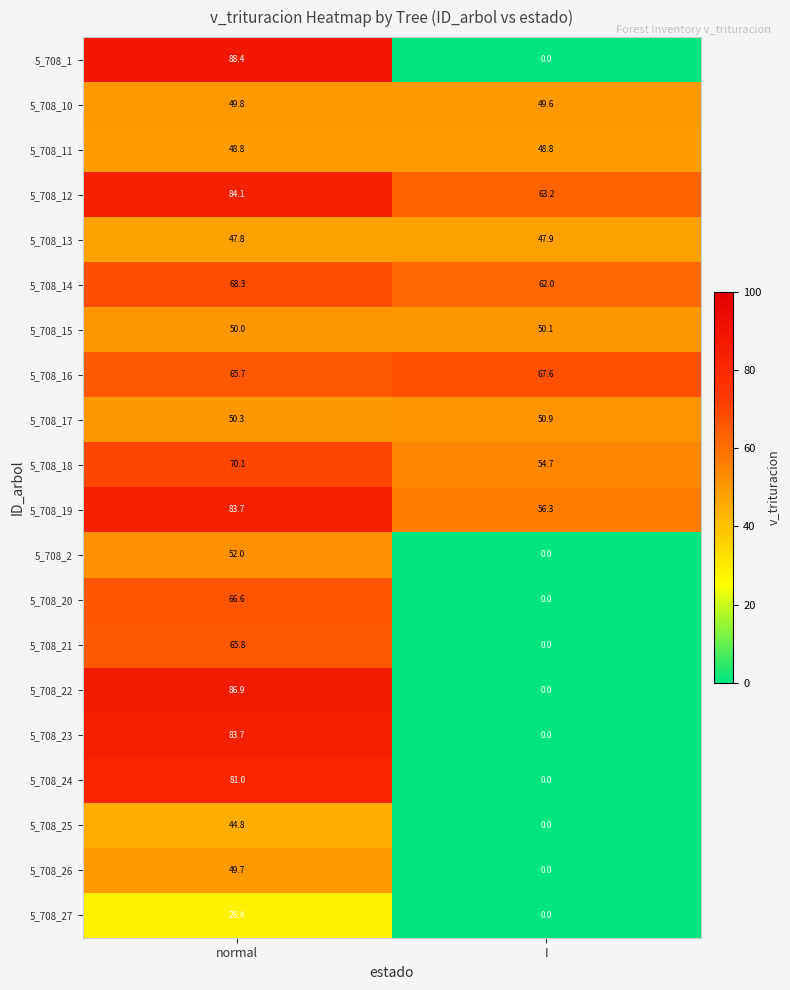

At which category is the sum across all series the highest?

normal